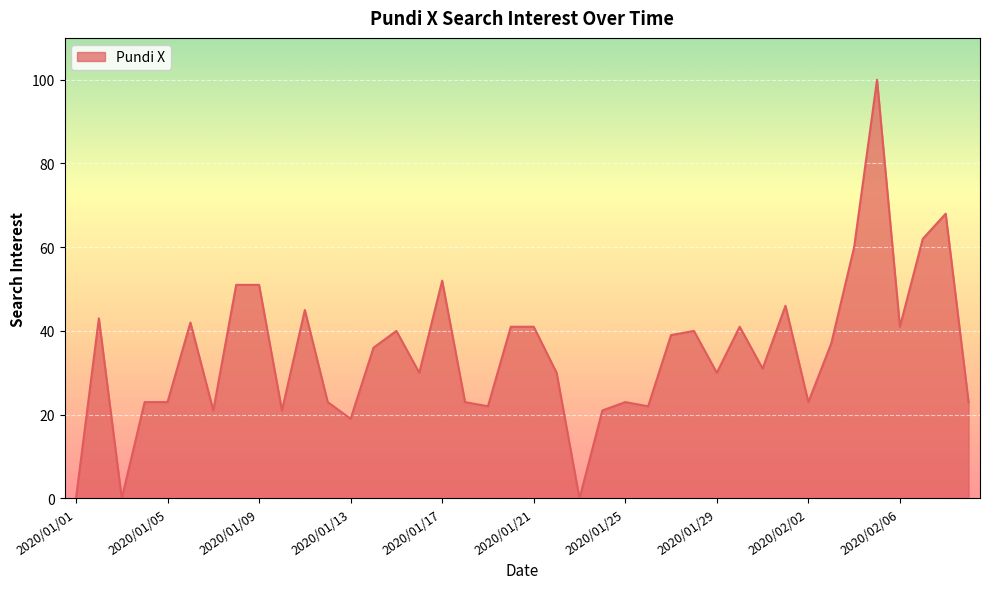

How many values are below 36?

20